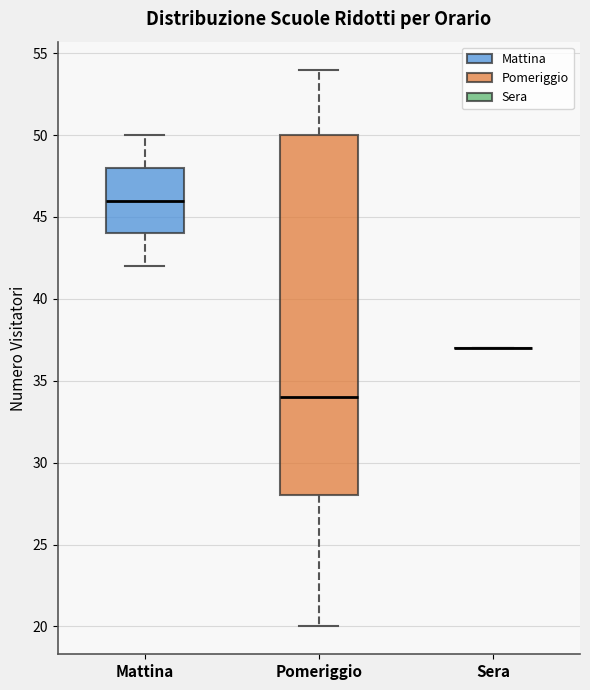

Reading left to right, read every box against the y-axis: the position of its median line, the range the box covers, and the ends of its whiskers. The values are not printed on the chart, so give them approximately, as read against the axis.

Mattina: median 46, box 44 to 48, whiskers 42 to 50
Pomeriggio: median 34, box 28 to 50, whiskers 20 to 54
Sera: box collapsed to a line at 37, whiskers 37 to 37